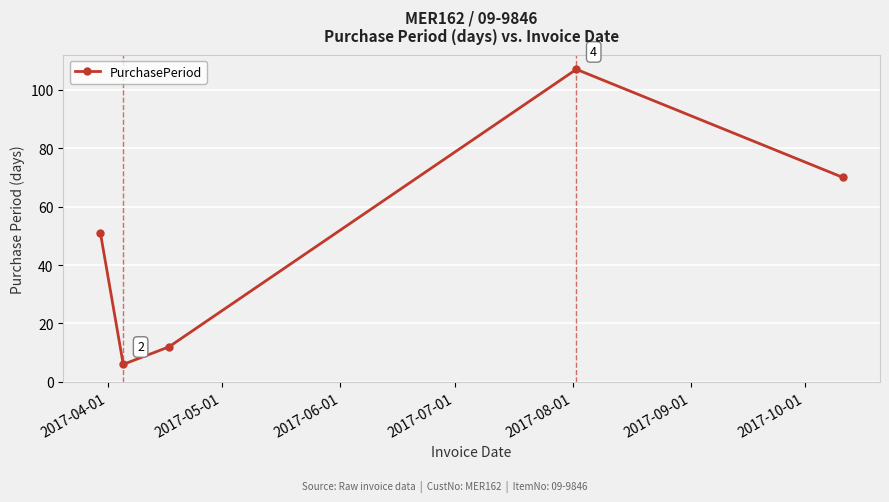

Reading left to right, transcribe all the data shown in this chart.

51	6	12	107	70